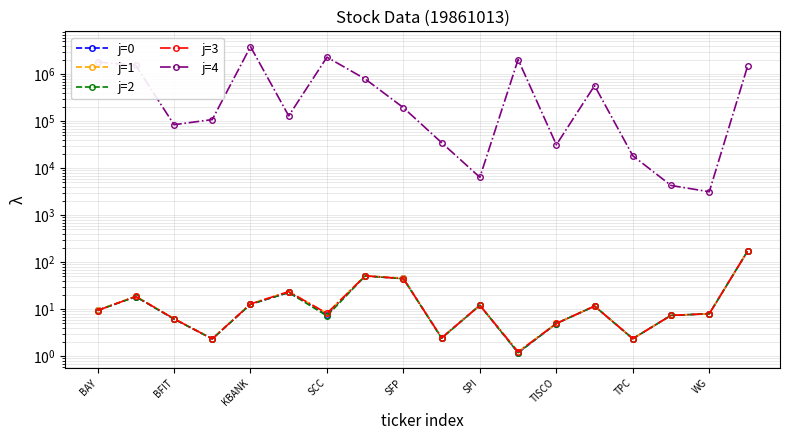

At which category does the chart reach its minimum across all series?

11